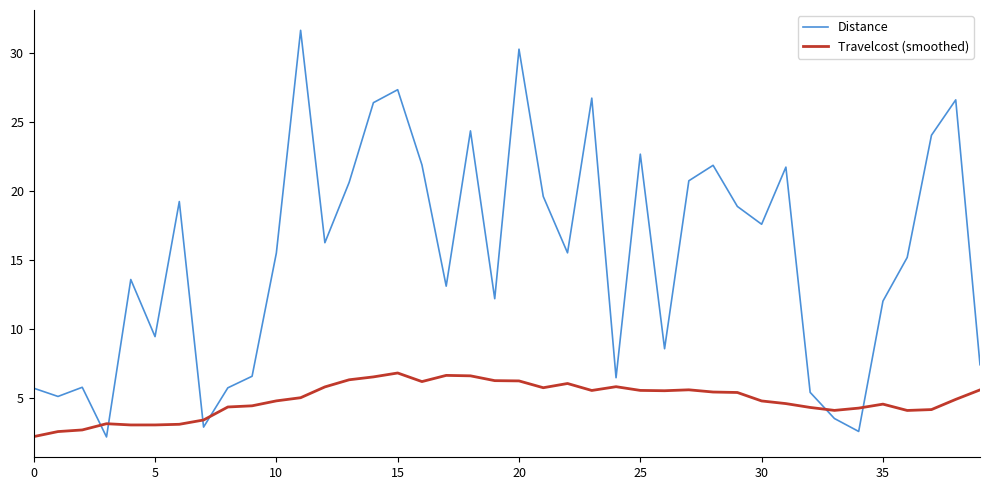

Which series has the widest spread of values?

Distance